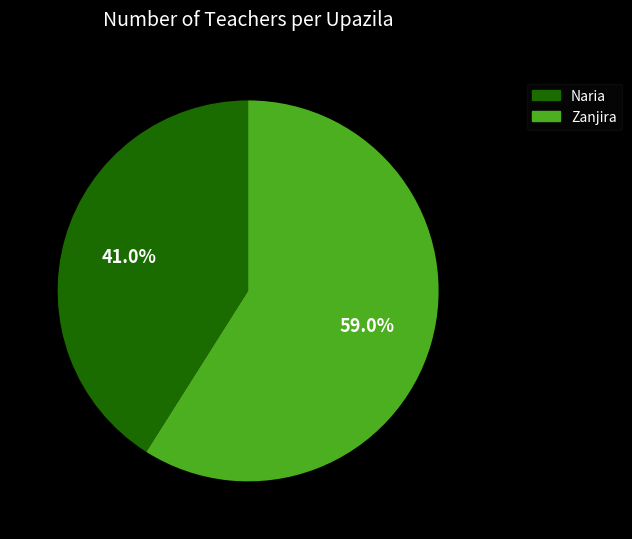

Is it true that Zanjira is 48% of the pie?

False